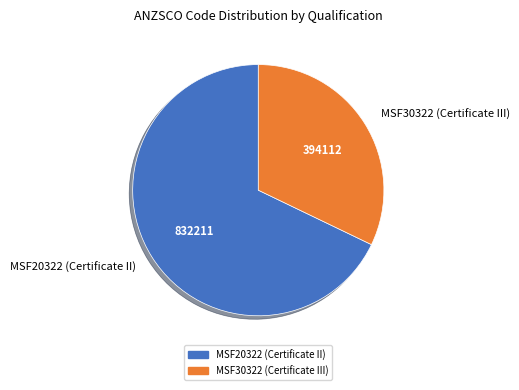

How many slices are in this pie chart?

2